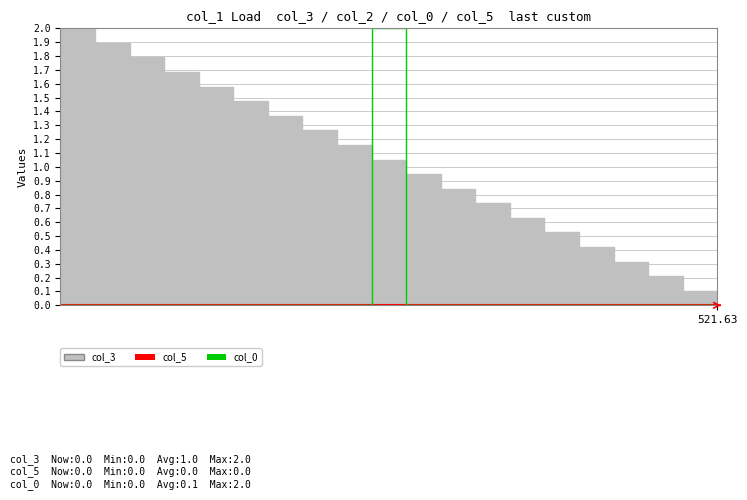

Which has a higher value, 10 or 7?

10